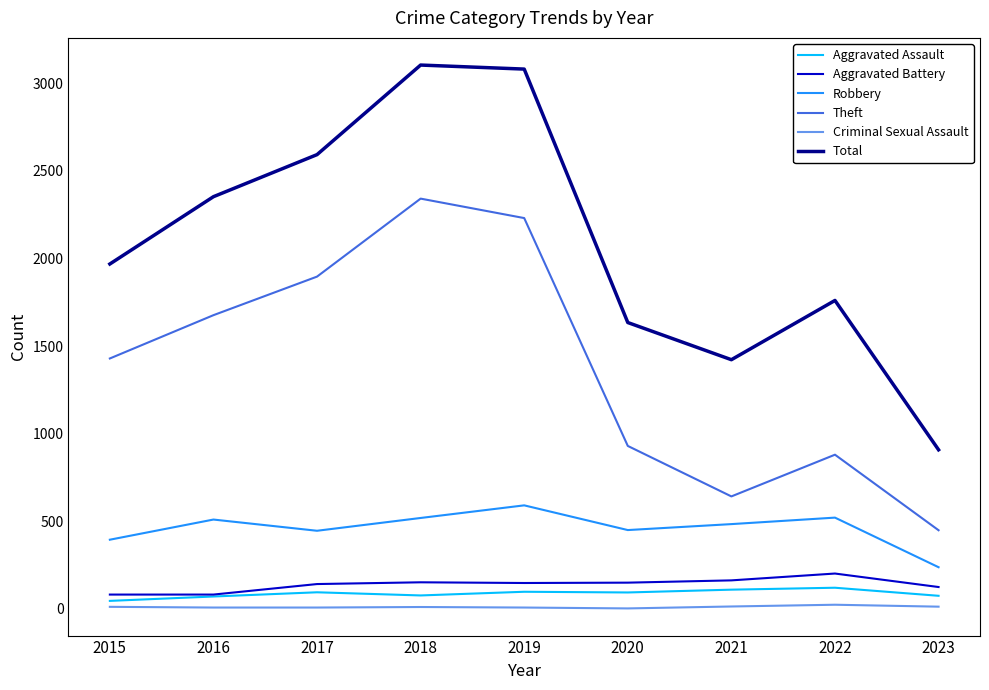

True or false: Robbery has a value of 769 at 2018.

False